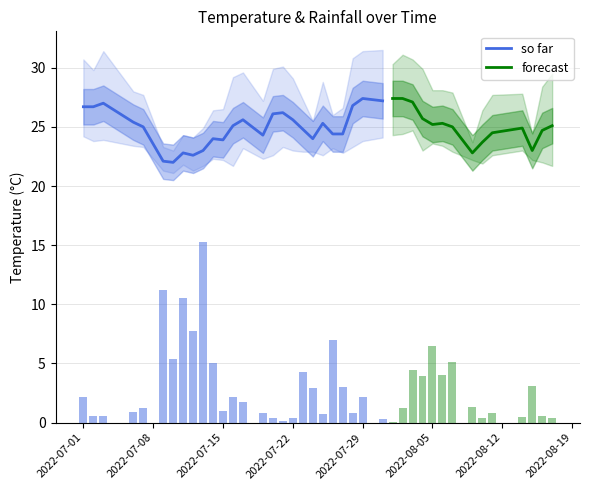

Reading left to right, what are all the values shown in this chart?

avg_temp_c: 2022-07-01=26.7	2022-07-02=26.7	2022-07-03=27.0	2022-07-06=25.4	2022-07-07=25.0	2022-07-09=22.1	2022-07-10=22.0	2022-07-11=22.8	2022-07-12=22.6	2022-07-13=23.0	2022-07-14=24.0	2022-07-15=23.9	2022-07-16=25.1	2022-07-17=25.6	2022-07-19=24.3	2022-07-20=26.1	2022-07-21=26.2	2022-07-22=25.6	2022-07-23=24.8	2022-07-24=24.0	2022-07-25=25.3	2022-07-26=24.4	2022-07-27=24.4	2022-07-28=26.8	2022-07-29=27.4	2022-07-31=27.2	2022-08-01=27.4	2022-08-02=27.4	2022-08-03=27.1	2022-08-04=25.7	2022-08-05=25.2	2022-08-06=25.3	2022-08-07=25.0	2022-08-09=22.8	2022-08-10=23.7	2022-08-11=24.5	2022-08-14=24.9	2022-08-15=23.0	2022-08-16=24.7	2022-08-17=25.1
max_temp_c: 2022-07-01=30.7	2022-07-02=29.8	2022-07-03=31.4	2022-07-06=28.0	2022-07-07=27.7	2022-07-09=23.3	2022-07-10=23.0	2022-07-11=24.3	2022-07-12=24.1	2022-07-13=24.9	2022-07-14=26.4	2022-07-15=26.5	2022-07-16=29.2	2022-07-17=29.6	2022-07-19=27.2	2022-07-20=29.9	2022-07-21=30.1	2022-07-22=29.1	2022-07-23=27.3	2022-07-24=25.5	2022-07-25=28.8	2022-07-26=26.0	2022-07-27=26.6	2022-07-28=30.8	2022-07-29=31.4	2022-07-31=31.5	2022-08-01=30.3	2022-08-02=31.1	2022-08-03=30.7	2022-08-04=29.9	2022-08-05=28.1	2022-08-06=28.1	2022-08-07=27.9	2022-08-09=23.7	2022-08-10=26.4	2022-08-11=27.7	2022-08-14=27.8	2022-08-15=24.4	2022-08-16=28.4	2022-08-17=29.5
min_temp_c: 2022-07-01=24.2	2022-07-02=23.8	2022-07-03=23.9	2022-07-06=23.4	2022-07-07=23.3	2022-07-09=21.3	2022-07-10=21.1	2022-07-11=21.8	2022-07-12=21.3	2022-07-13=21.7	2022-07-14=22.3	2022-07-15=22.2	2022-07-16=21.7	2022-07-17=23.2	2022-07-19=22.3	2022-07-20=22.6	2022-07-21=23.3	2022-07-22=23.0	2022-07-23=22.9	2022-07-24=22.9	2022-07-25=22.6	2022-07-26=23.2	2022-07-27=22.8	2022-07-28=23.3	2022-07-29=23.8	2022-07-31=24.1	2022-08-01=24.3	2022-08-02=24.4	2022-08-03=24.7	2022-08-04=23.0	2022-08-05=23.6	2022-08-06=23.4	2022-08-07=22.9	2022-08-09=22.2	2022-08-10=21.9	2022-08-11=22.6	2022-08-14=23.0	2022-08-15=22.2	2022-08-16=22.0	2022-08-17=21.7
rainfall_mm: 2022-07-01=7.2	2022-07-02=1.8	2022-07-03=1.9	2022-07-06=3.0	2022-07-07=4.0	2022-07-09=37.5	2022-07-10=17.9	2022-07-11=35.0	2022-07-12=25.7	2022-07-13=50.9	2022-07-14=16.9	2022-07-15=3.3	2022-07-16=7.1	2022-07-17=5.8	2022-07-19=2.7	2022-07-20=1.3	2022-07-21=0.4	2022-07-22=1.3	2022-07-23=14.3	2022-07-24=9.7	2022-07-25=2.5	2022-07-26=23.3	2022-07-27=10.0	2022-07-28=2.6	2022-07-29=7.3	2022-07-31=1.0	2022-08-01=0.3	2022-08-02=4.1	2022-08-03=14.7	2022-08-04=13.3	2022-08-05=21.5	2022-08-06=13.4	2022-08-07=17.0	2022-08-09=4.4	2022-08-10=1.4	2022-08-11=2.7	2022-08-14=1.6	2022-08-15=10.3	2022-08-16=2.0	2022-08-17=1.3